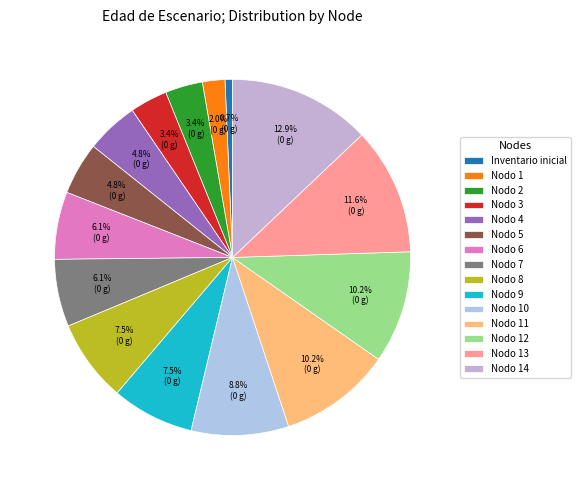

To the nearest percent, what portion does Nodo 6 represent?

6%